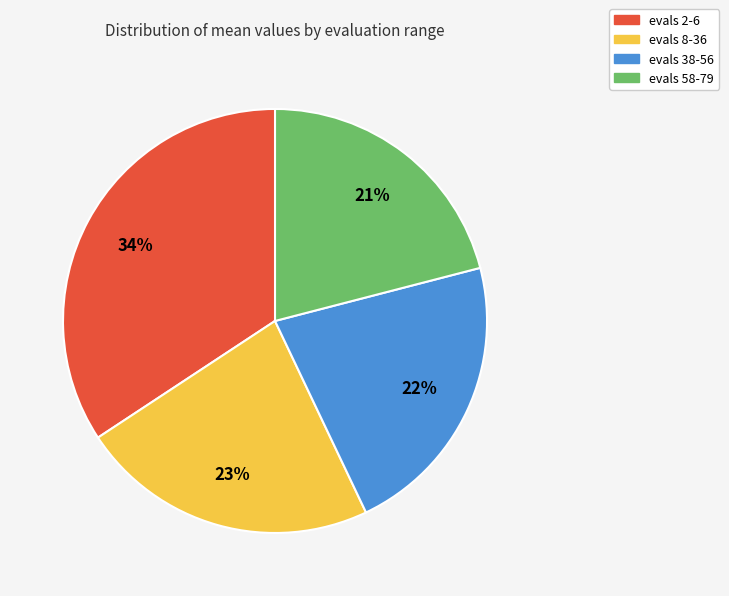

Is it true that evals 38-56 is 22% of the pie?

True